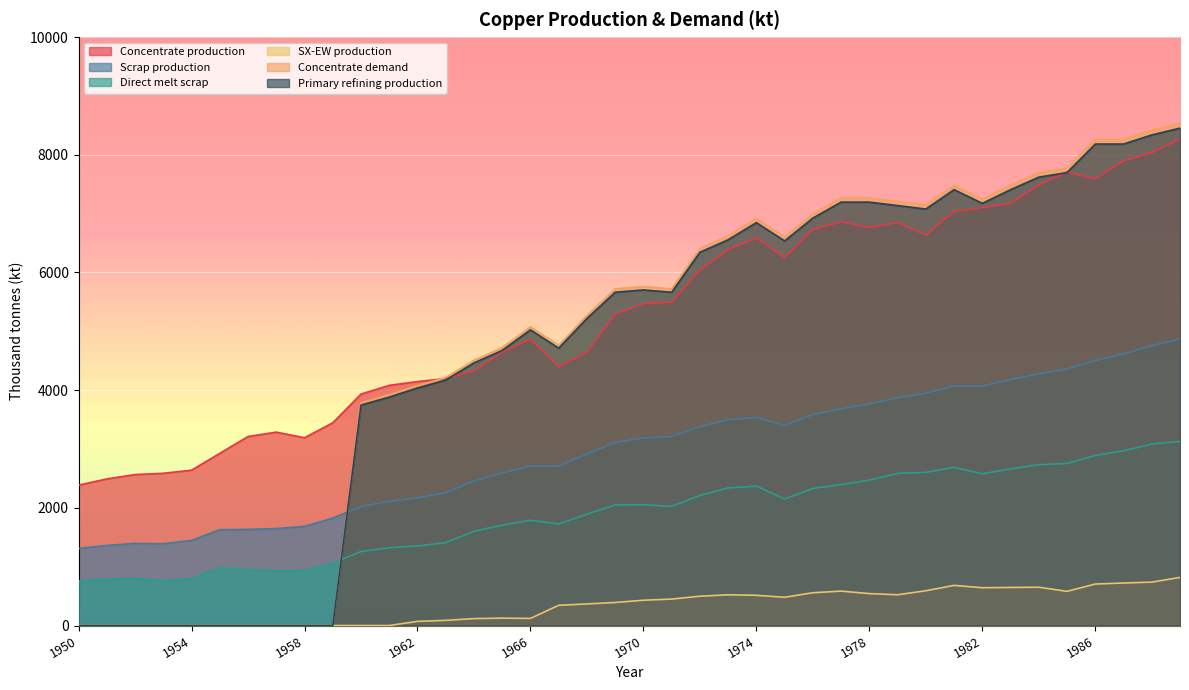

True or false: SX-EW production has a value of 737.6 at 1988.

True